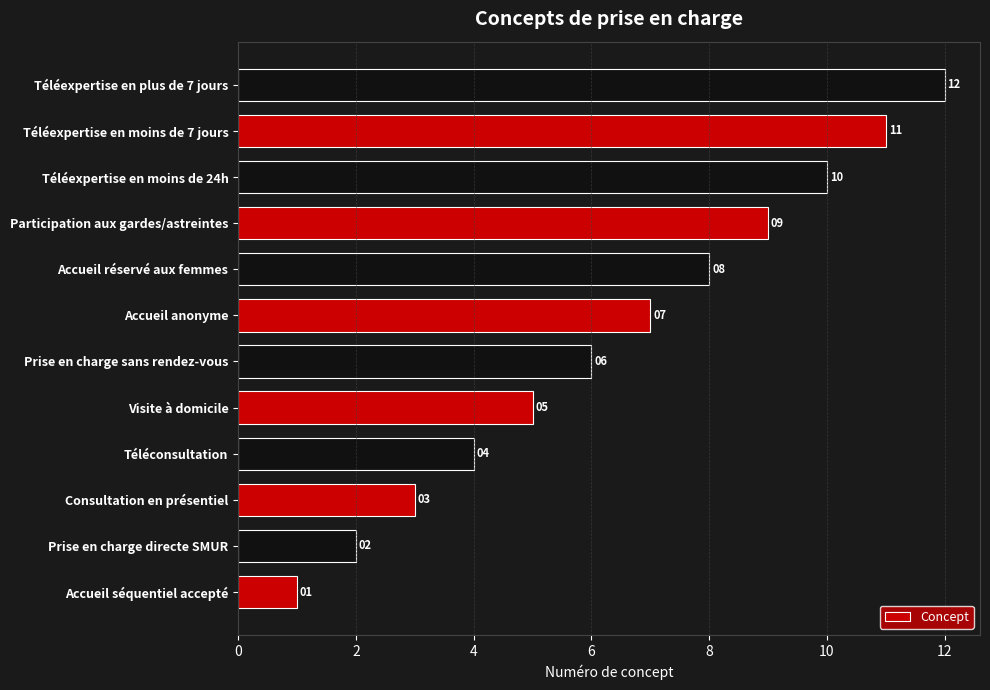

List the labels in order of value, largest first.

Téléexpertise en plus de 7 jours, Téléexpertise en moins de 7 jours, Téléexpertise en moins de 24h, Participation aux gardes/astreintes, Accueil réservé aux femmes, Accueil anonyme, Prise en charge sans rendez-vous, Visite à domicile, Téléconsultation, Consultation en présentiel, Prise en charge directe SMUR, Accueil séquentiel accepté